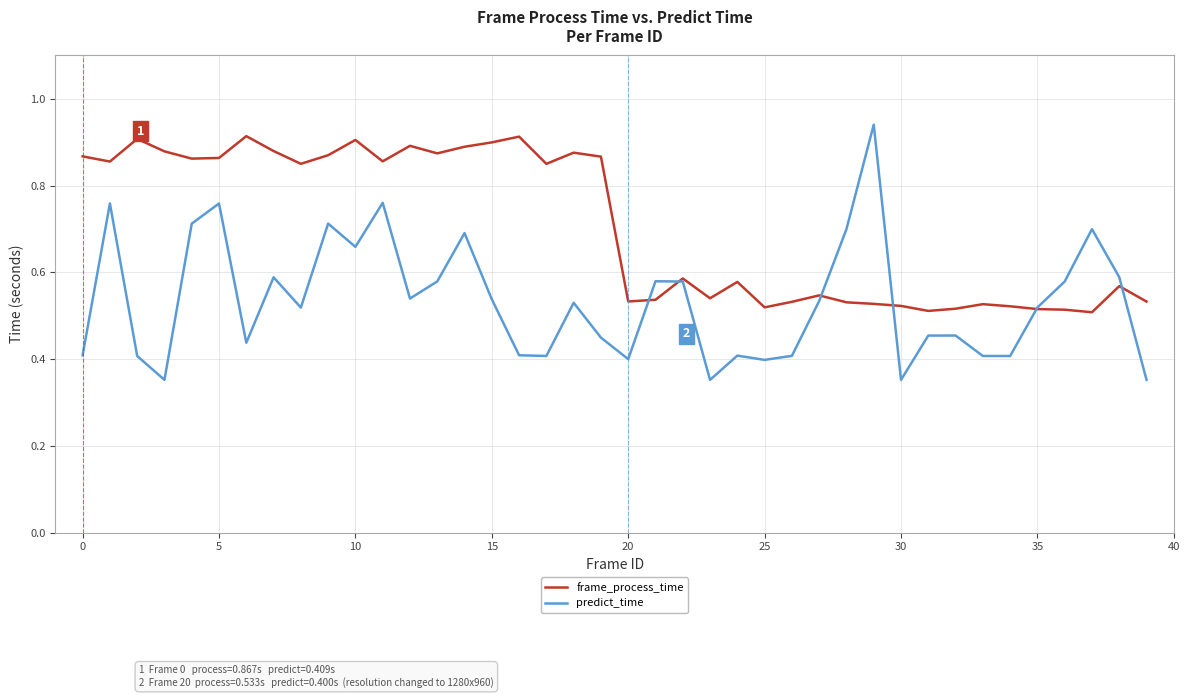

List the series in order of their overall mean, lowest first.

predict_time, frame_process_time